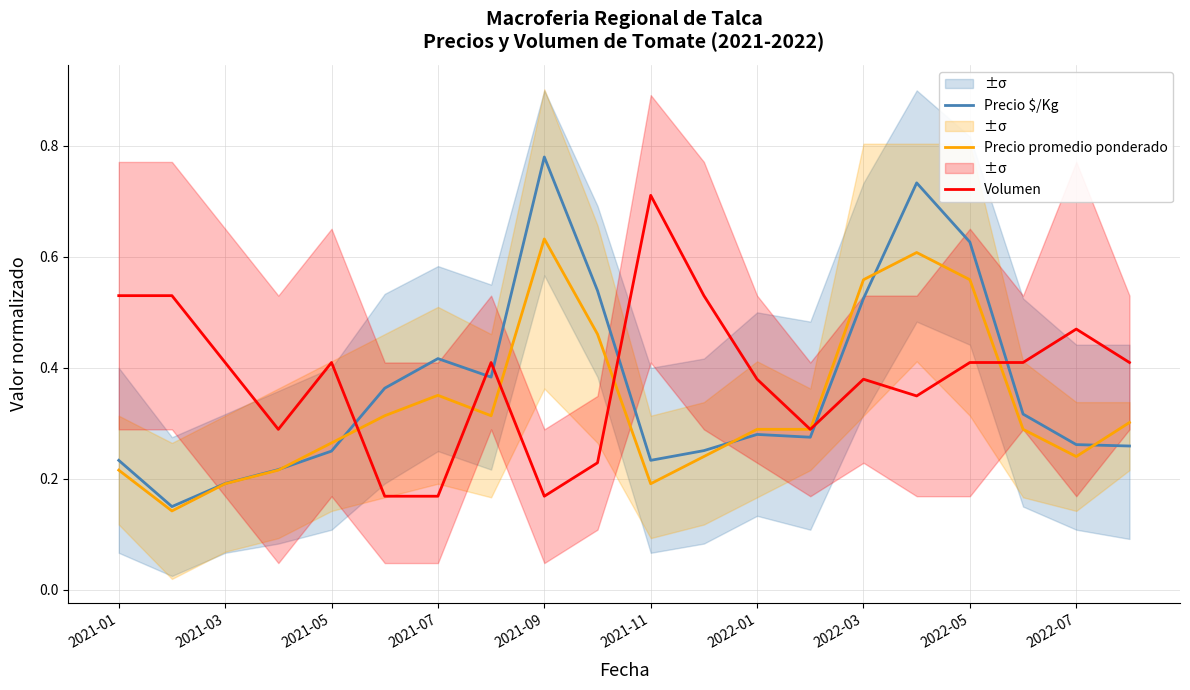

What is the difference between the maximum and second lowest values in the Precio $/Kg series?

0.6